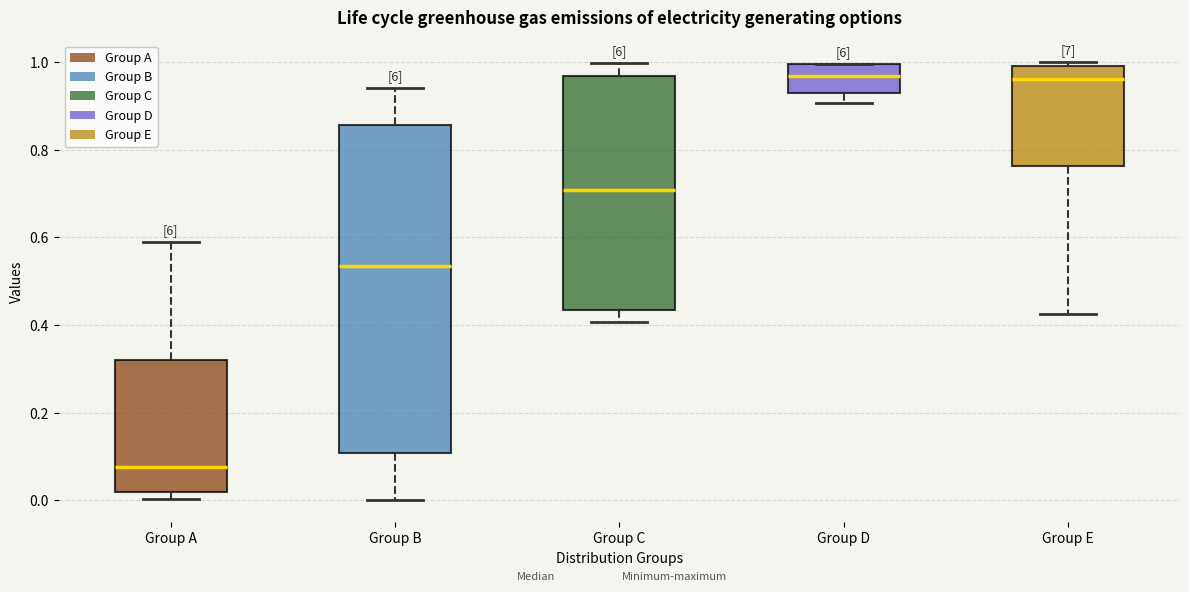

Which box is the tallest, from its lower edge to its upper edge?

Group B